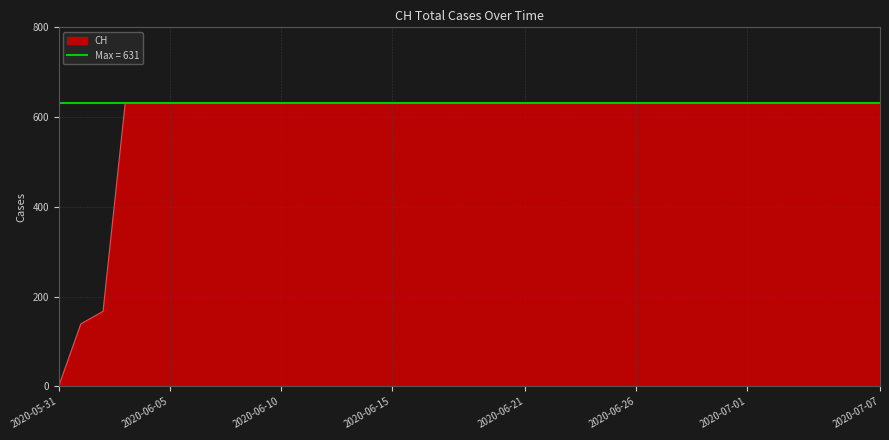

The chart shows a value of 1049 at 2020-06-06. True or false?

False